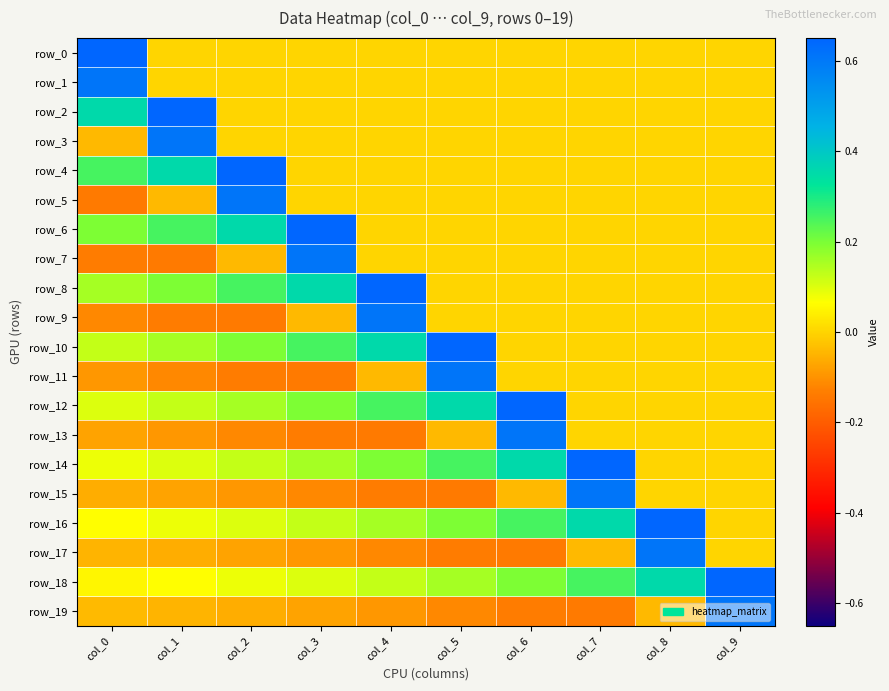

The row_14 series shows 0.3 at col_7. True or false?

False